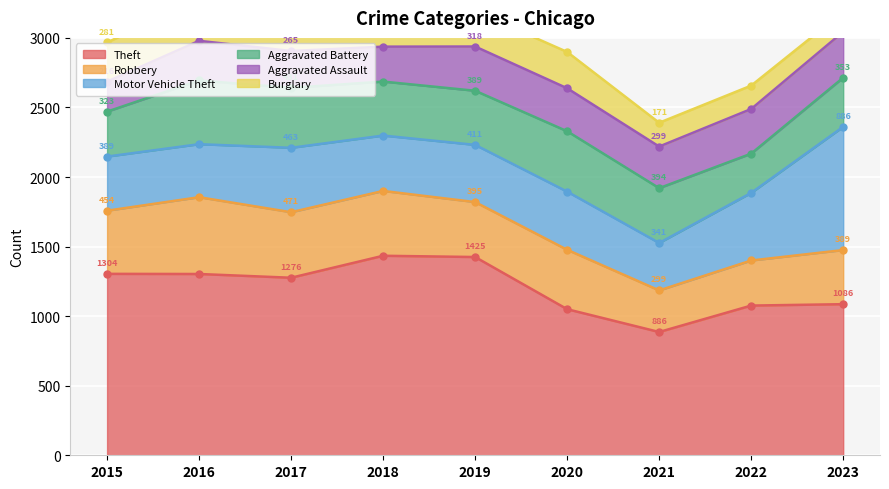

At which label is Aggravated Battery closest to 370?

2023